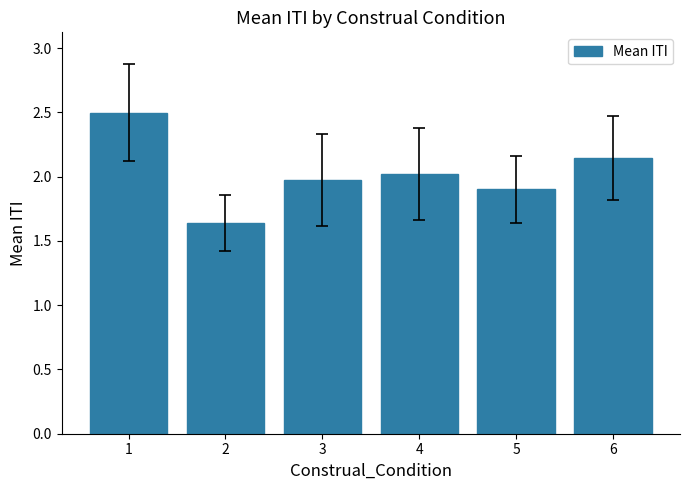

Does the chart contain stacked bars?

No